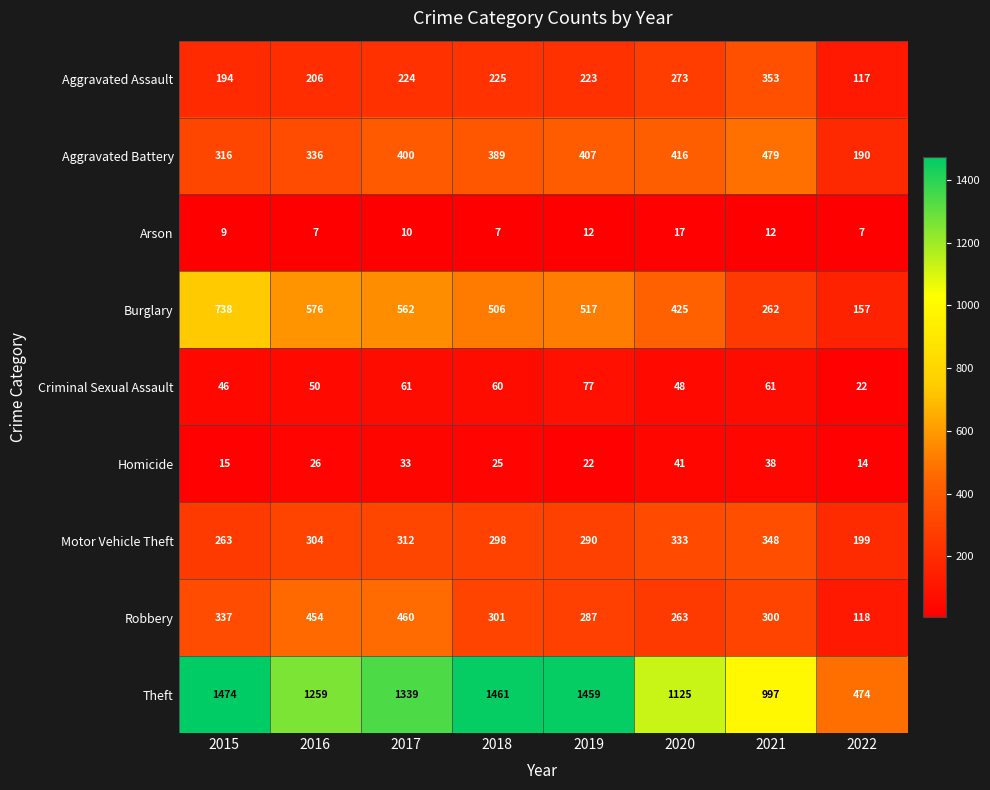

The Robbery series shows 457 at 2021. True or false?

False